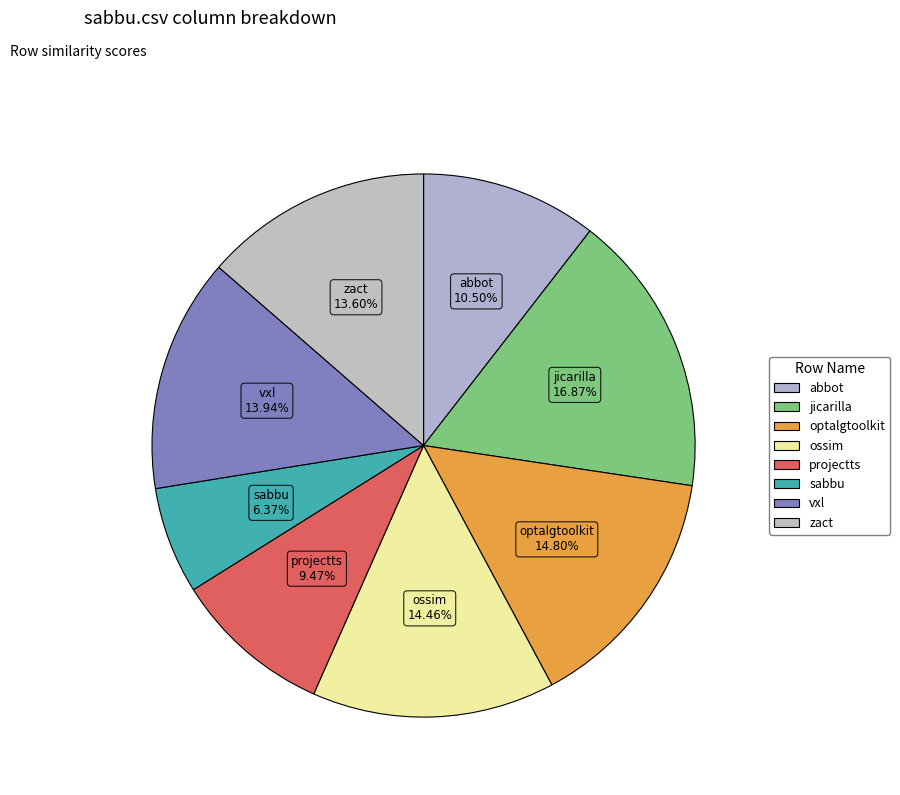

How many segments does this pie chart have?

8